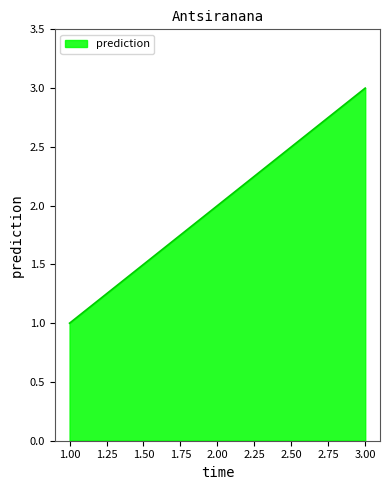

Count the values in the range 1 to 3.

3